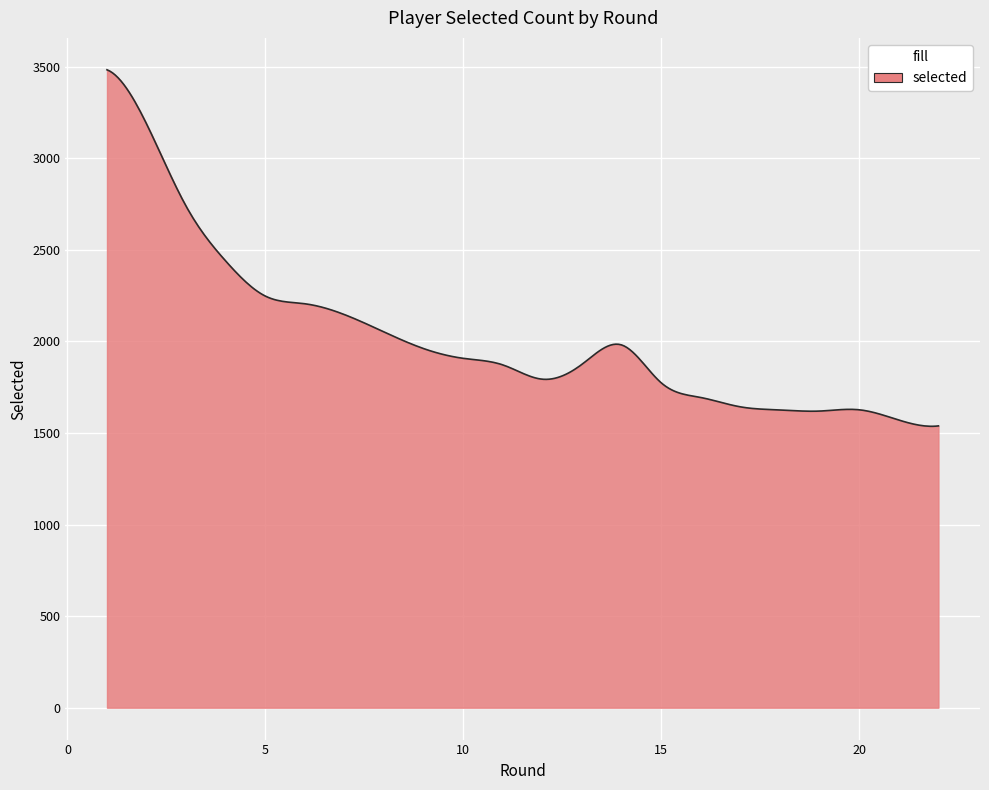

True or false: there are more than 0 points higher than both neighbors.

True